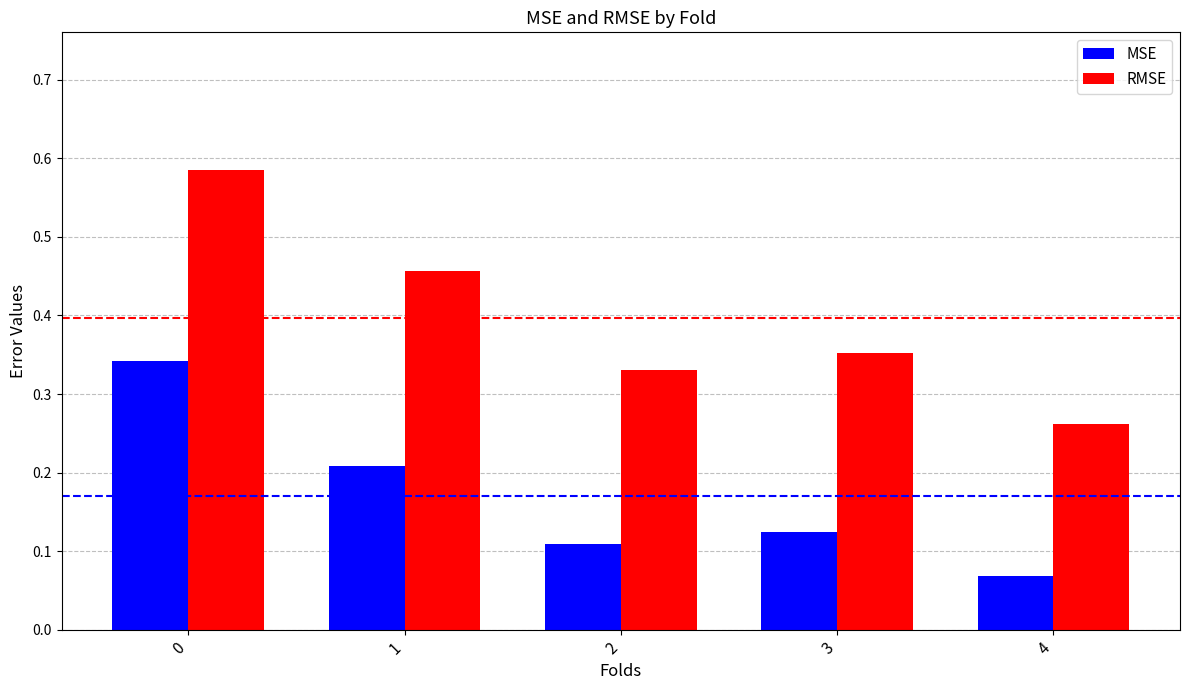

Which series has the largest total across all categories?

RMSE